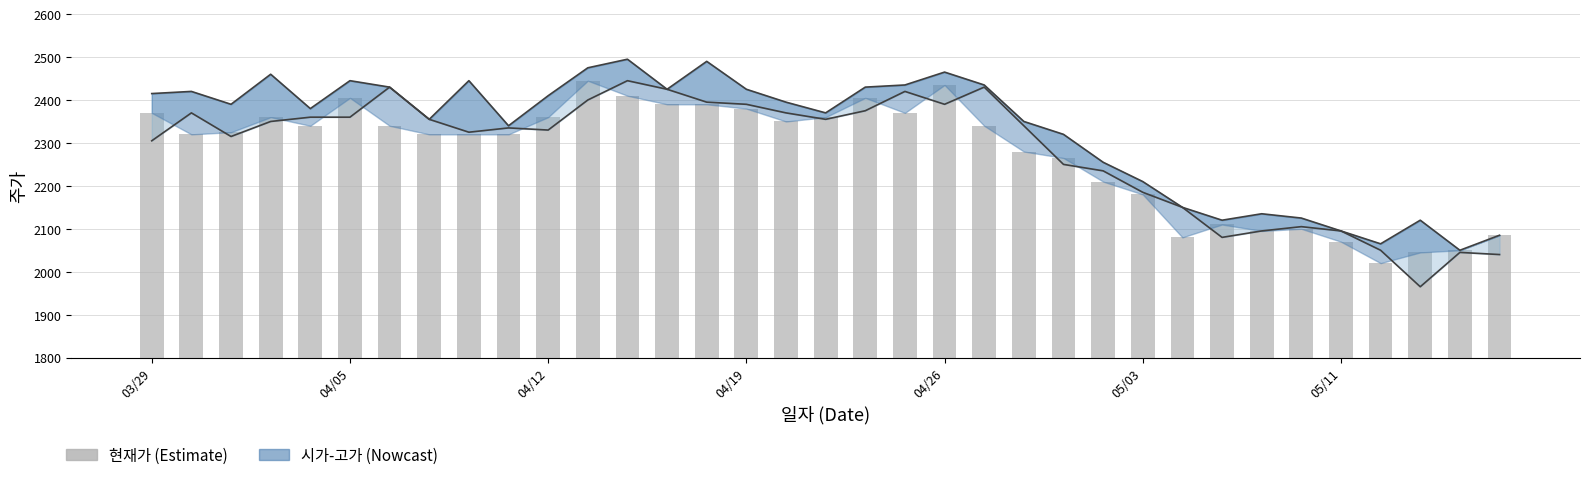

Between 27 and 29, which series saw the biggest shift?

시가